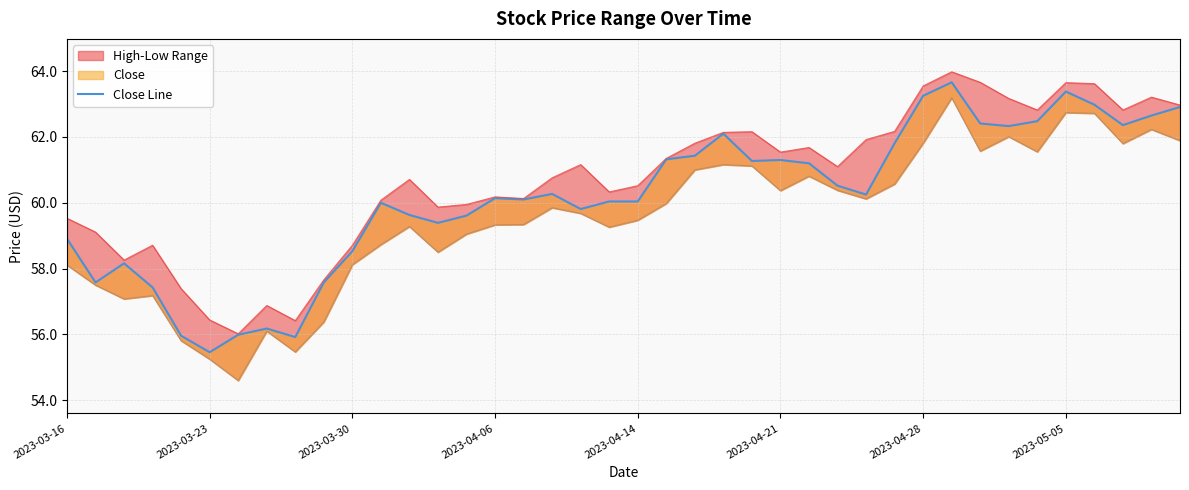

Where does the data first go above 60?

2023-04-06